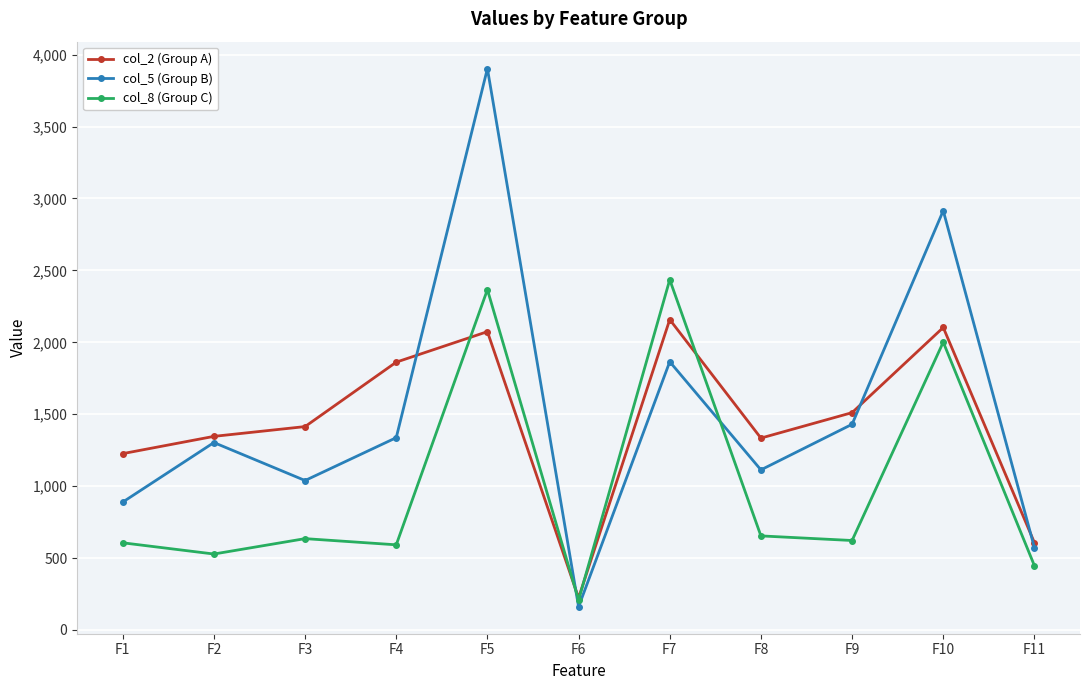

What are all the series names shown in the legend?

col_2 (Group A), col_5 (Group B), col_8 (Group C)